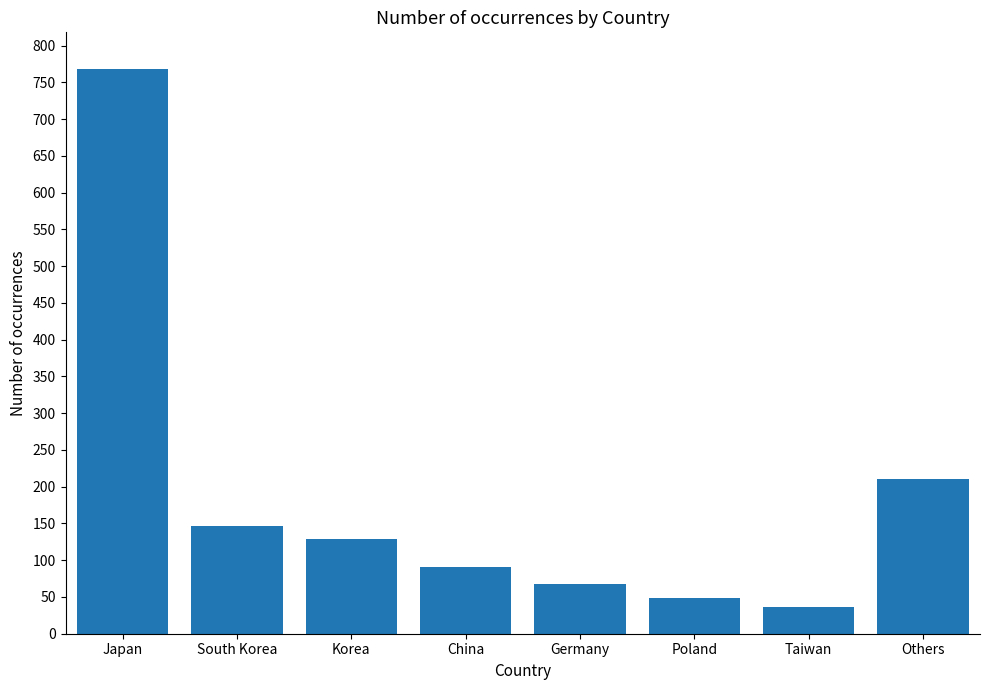

Which has a higher value, Taiwan or Germany?

Germany